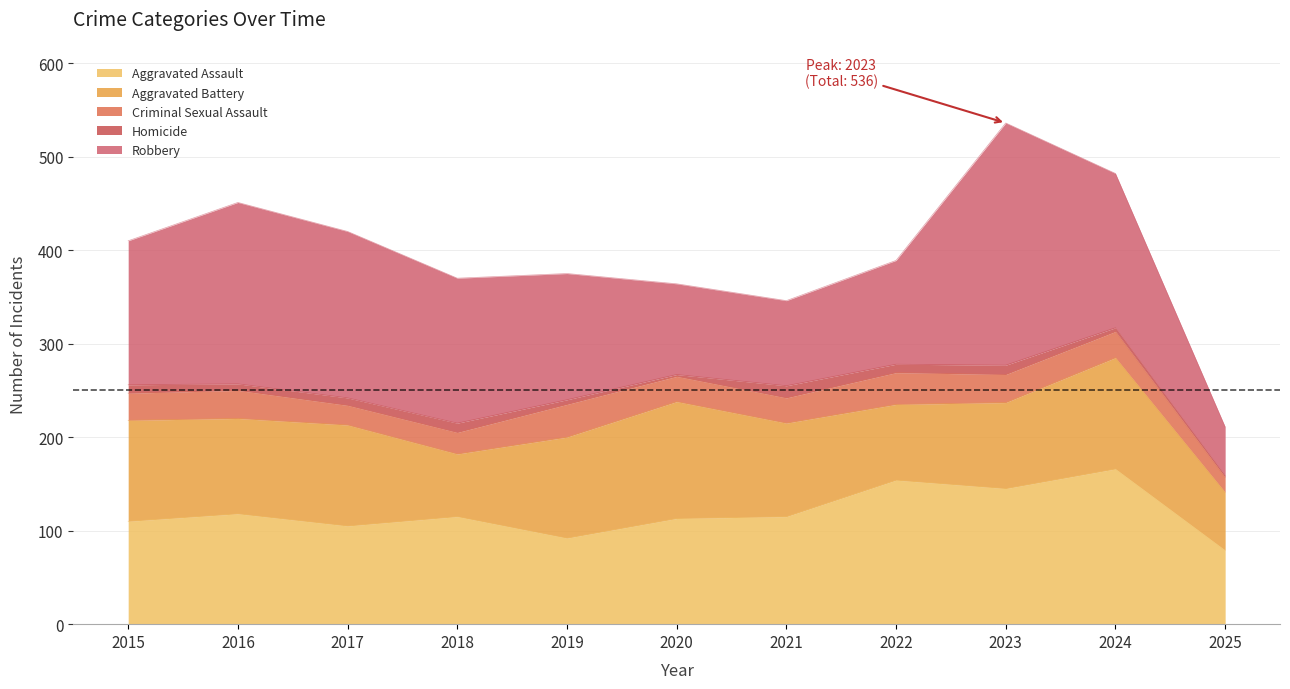

The value of Aggravated Assault at 2020 is 113. True or false?

True